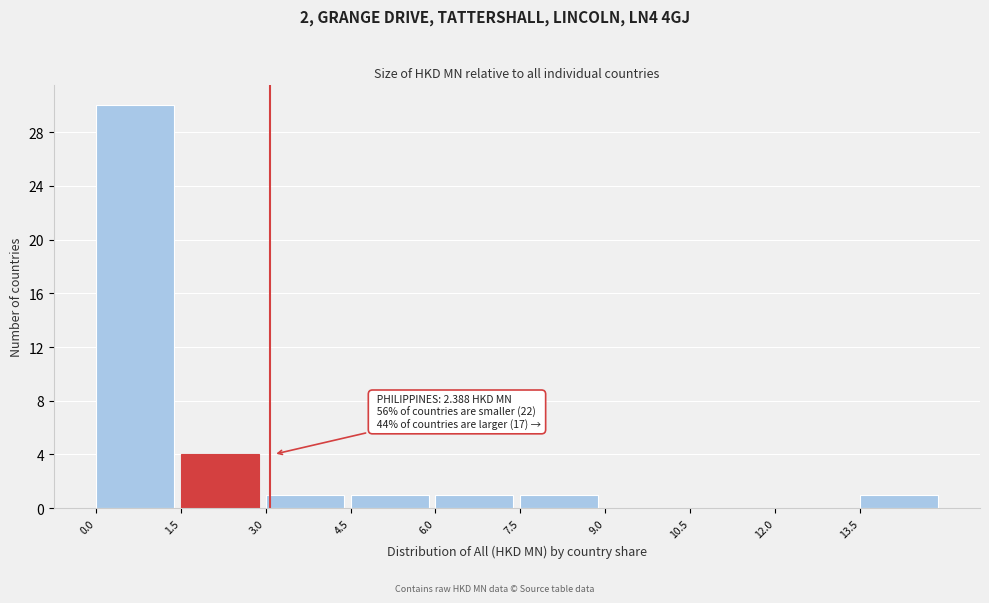

Over which range of the x-axis is the bar tallest?

0.0 to 1.5